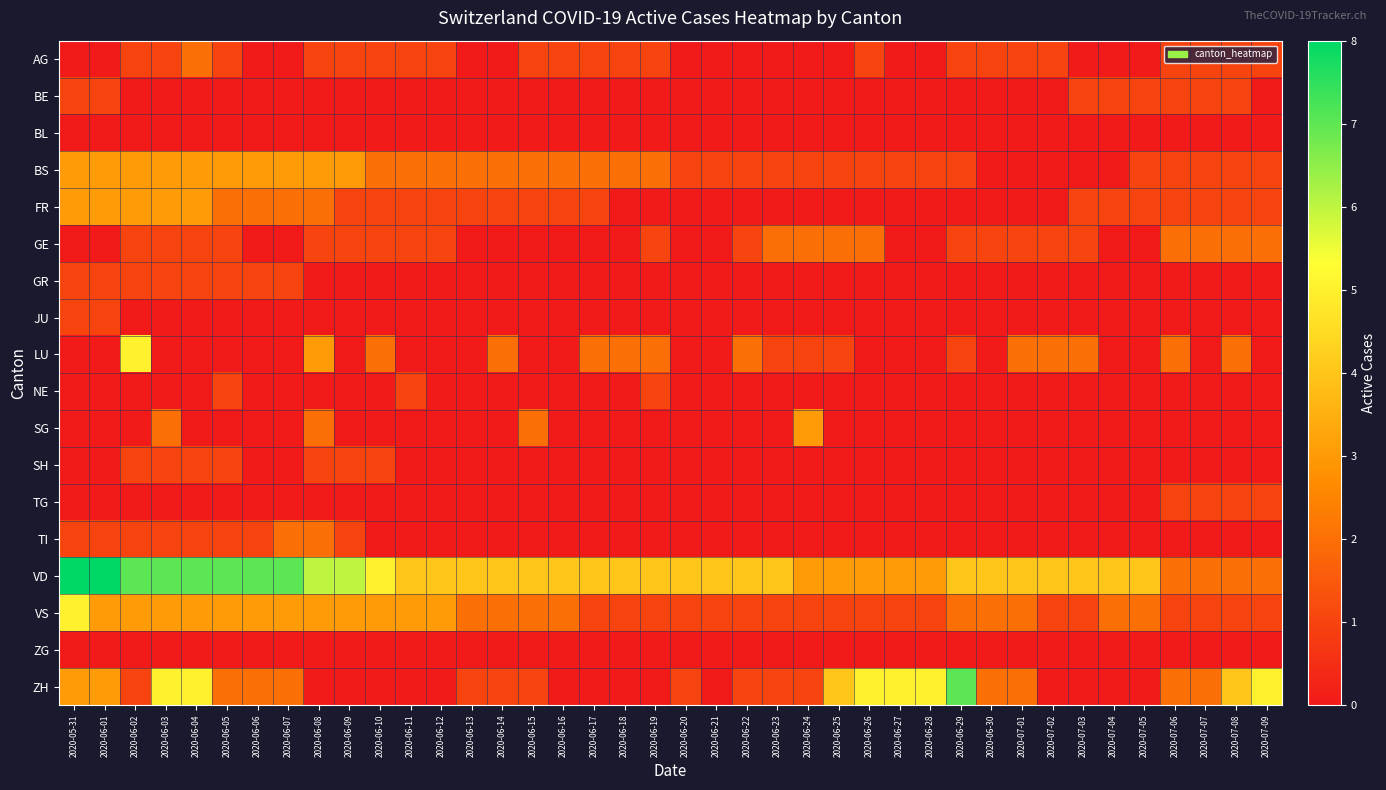

Reading left to right, extract all data points from this chart.

AG: 2020-05-31=0	2020-06-01=0	2020-06-02=1	2020-06-03=1	2020-06-04=2	2020-06-05=1	2020-06-06=0	2020-06-07=0	2020-06-08=1	2020-06-09=1	2020-06-10=1	2020-06-11=1	2020-06-12=1	2020-06-13=0	2020-06-14=0	2020-06-15=1	2020-06-16=1	2020-06-17=1	2020-06-18=1	2020-06-19=1	2020-06-20=0	2020-06-21=0	2020-06-22=0	2020-06-23=0	2020-06-24=0	2020-06-25=0	2020-06-26=1	2020-06-27=0	2020-06-28=0	2020-06-29=1	2020-06-30=1	2020-07-01=1	2020-07-02=1	2020-07-03=0	2020-07-04=0	2020-07-05=0	2020-07-06=1	2020-07-07=1	2020-07-08=1	2020-07-09=1
BE: 2020-05-31=1	2020-06-01=1	2020-06-02=0	2020-06-03=0	2020-06-04=0	2020-06-05=0	2020-06-06=0	2020-06-07=0	2020-06-08=0	2020-06-09=0	2020-06-10=0	2020-06-11=0	2020-06-12=0	2020-06-13=0	2020-06-14=0	2020-06-15=0	2020-06-16=0	2020-06-17=0	2020-06-18=0	2020-06-19=0	2020-06-20=0	2020-06-21=0	2020-06-22=0	2020-06-23=0	2020-06-24=0	2020-06-25=0	2020-06-26=0	2020-06-27=0	2020-06-28=0	2020-06-29=0	2020-06-30=0	2020-07-01=0	2020-07-02=0	2020-07-03=1	2020-07-04=1	2020-07-05=1	2020-07-06=1	2020-07-07=1	2020-07-08=1	2020-07-09=0
BL: 2020-05-31=0	2020-06-01=0	2020-06-02=0	2020-06-03=0	2020-06-04=0	2020-06-05=0	2020-06-06=0	2020-06-07=0	2020-06-08=0	2020-06-09=0	2020-06-10=0	2020-06-11=0	2020-06-12=0	2020-06-13=0	2020-06-14=0	2020-06-15=0	2020-06-16=0	2020-06-17=0	2020-06-18=0	2020-06-19=0	2020-06-20=0	2020-06-21=0	2020-06-22=0	2020-06-23=0	2020-06-24=0	2020-06-25=0	2020-06-26=0	2020-06-27=0	2020-06-28=0	2020-06-29=0	2020-06-30=0	2020-07-01=0	2020-07-02=0	2020-07-03=0	2020-07-04=0	2020-07-05=0	2020-07-06=0	2020-07-07=0	2020-07-08=0	2020-07-09=0
BS: 2020-05-31=3	2020-06-01=3	2020-06-02=3	2020-06-03=3	2020-06-04=3	2020-06-05=3	2020-06-06=3	2020-06-07=3	2020-06-08=3	2020-06-09=3	2020-06-10=2	2020-06-11=2	2020-06-12=2	2020-06-13=2	2020-06-14=2	2020-06-15=2	2020-06-16=2	2020-06-17=2	2020-06-18=2	2020-06-19=2	2020-06-20=1	2020-06-21=1	2020-06-22=1	2020-06-23=1	2020-06-24=1	2020-06-25=1	2020-06-26=1	2020-06-27=1	2020-06-28=1	2020-06-29=1	2020-06-30=0	2020-07-01=0	2020-07-02=0	2020-07-03=0	2020-07-04=0	2020-07-05=1	2020-07-06=1	2020-07-07=1	2020-07-08=1	2020-07-09=1
FR: 2020-05-31=3	2020-06-01=3	2020-06-02=3	2020-06-03=3	2020-06-04=3	2020-06-05=2	2020-06-06=2	2020-06-07=2	2020-06-08=2	2020-06-09=1	2020-06-10=1	2020-06-11=1	2020-06-12=1	2020-06-13=1	2020-06-14=1	2020-06-15=1	2020-06-16=1	2020-06-17=1	2020-06-18=0	2020-06-19=0	2020-06-20=0	2020-06-21=0	2020-06-22=0	2020-06-23=0	2020-06-24=0	2020-06-25=0	2020-06-26=0	2020-06-27=0	2020-06-28=0	2020-06-29=0	2020-06-30=0	2020-07-01=0	2020-07-02=0	2020-07-03=1	2020-07-04=1	2020-07-05=1	2020-07-06=1	2020-07-07=1	2020-07-08=1	2020-07-09=1
GE: 2020-05-31=0	2020-06-01=0	2020-06-02=1	2020-06-03=1	2020-06-04=1	2020-06-05=1	2020-06-06=0	2020-06-07=0	2020-06-08=1	2020-06-09=1	2020-06-10=1	2020-06-11=1	2020-06-12=1	2020-06-13=0	2020-06-14=0	2020-06-15=0	2020-06-16=0	2020-06-17=0	2020-06-18=0	2020-06-19=1	2020-06-20=0	2020-06-21=0	2020-06-22=1	2020-06-23=2	2020-06-24=2	2020-06-25=2	2020-06-26=2	2020-06-27=0	2020-06-28=0	2020-06-29=1	2020-06-30=1	2020-07-01=1	2020-07-02=1	2020-07-03=1	2020-07-04=0	2020-07-05=0	2020-07-06=2	2020-07-07=2	2020-07-08=2	2020-07-09=2
GR: 2020-05-31=1	2020-06-01=1	2020-06-02=1	2020-06-03=1	2020-06-04=1	2020-06-05=1	2020-06-06=1	2020-06-07=1	2020-06-08=0	2020-06-09=0	2020-06-10=0	2020-06-11=0	2020-06-12=0	2020-06-13=0	2020-06-14=0	2020-06-15=0	2020-06-16=0	2020-06-17=0	2020-06-18=0	2020-06-19=0	2020-06-20=0	2020-06-21=0	2020-06-22=0	2020-06-23=0	2020-06-24=0	2020-06-25=0	2020-06-26=0	2020-06-27=0	2020-06-28=0	2020-06-29=0	2020-06-30=0	2020-07-01=0	2020-07-02=0	2020-07-03=0	2020-07-04=0	2020-07-05=0	2020-07-06=0	2020-07-07=0	2020-07-08=0	2020-07-09=0
JU: 2020-05-31=1	2020-06-01=1	2020-06-02=0	2020-06-03=0	2020-06-04=0	2020-06-05=0	2020-06-06=0	2020-06-07=0	2020-06-08=0	2020-06-09=0	2020-06-10=0	2020-06-11=0	2020-06-12=0	2020-06-13=0	2020-06-14=0	2020-06-15=0	2020-06-16=0	2020-06-17=0	2020-06-18=0	2020-06-19=0	2020-06-20=0	2020-06-21=0	2020-06-22=0	2020-06-23=0	2020-06-24=0	2020-06-25=0	2020-06-26=0	2020-06-27=0	2020-06-28=0	2020-06-29=0	2020-06-30=0	2020-07-01=0	2020-07-02=0	2020-07-03=0	2020-07-04=0	2020-07-05=0	2020-07-06=0	2020-07-07=0	2020-07-08=0	2020-07-09=0
LU: 2020-05-31=0	2020-06-01=0	2020-06-02=5	2020-06-03=0	2020-06-04=0	2020-06-05=0	2020-06-06=0	2020-06-07=0	2020-06-08=3	2020-06-09=0	2020-06-10=2	2020-06-11=0	2020-06-12=0	2020-06-13=0	2020-06-14=2	2020-06-15=0	2020-06-16=0	2020-06-17=2	2020-06-18=2	2020-06-19=2	2020-06-20=0	2020-06-21=0	2020-06-22=2	2020-06-23=1	2020-06-24=1	2020-06-25=1	2020-06-26=0	2020-06-27=0	2020-06-28=0	2020-06-29=1	2020-06-30=0	2020-07-01=2	2020-07-02=2	2020-07-03=2	2020-07-04=0	2020-07-05=0	2020-07-06=2	2020-07-07=0	2020-07-08=2	2020-07-09=0
NE: 2020-05-31=0	2020-06-01=0	2020-06-02=0	2020-06-03=0	2020-06-04=0	2020-06-05=1	2020-06-06=0	2020-06-07=0	2020-06-08=0	2020-06-09=0	2020-06-10=0	2020-06-11=1	2020-06-12=0	2020-06-13=0	2020-06-14=0	2020-06-15=0	2020-06-16=0	2020-06-17=0	2020-06-18=0	2020-06-19=1	2020-06-20=0	2020-06-21=0	2020-06-22=0	2020-06-23=0	2020-06-24=0	2020-06-25=0	2020-06-26=0	2020-06-27=0	2020-06-28=0	2020-06-29=0	2020-06-30=0	2020-07-01=0	2020-07-02=0	2020-07-03=0	2020-07-04=0	2020-07-05=0	2020-07-06=0	2020-07-07=0	2020-07-08=0	2020-07-09=0
SG: 2020-05-31=0	2020-06-01=0	2020-06-02=0	2020-06-03=2	2020-06-04=0	2020-06-05=0	2020-06-06=0	2020-06-07=0	2020-06-08=2	2020-06-09=0	2020-06-10=0	2020-06-11=0	2020-06-12=0	2020-06-13=0	2020-06-14=0	2020-06-15=2	2020-06-16=0	2020-06-17=0	2020-06-18=0	2020-06-19=0	2020-06-20=0	2020-06-21=0	2020-06-22=0	2020-06-23=0	2020-06-24=3	2020-06-25=0	2020-06-26=0	2020-06-27=0	2020-06-28=0	2020-06-29=0	2020-06-30=0	2020-07-01=0	2020-07-02=0	2020-07-03=0	2020-07-04=0	2020-07-05=0	2020-07-06=0	2020-07-07=0	2020-07-08=0	2020-07-09=0
SH: 2020-05-31=0	2020-06-01=0	2020-06-02=1	2020-06-03=1	2020-06-04=1	2020-06-05=1	2020-06-06=0	2020-06-07=0	2020-06-08=1	2020-06-09=1	2020-06-10=1	2020-06-11=0	2020-06-12=0	2020-06-13=0	2020-06-14=0	2020-06-15=0	2020-06-16=0	2020-06-17=0	2020-06-18=0	2020-06-19=0	2020-06-20=0	2020-06-21=0	2020-06-22=0	2020-06-23=0	2020-06-24=0	2020-06-25=0	2020-06-26=0	2020-06-27=0	2020-06-28=0	2020-06-29=0	2020-06-30=0	2020-07-01=0	2020-07-02=0	2020-07-03=0	2020-07-04=0	2020-07-05=0	2020-07-06=0	2020-07-07=0	2020-07-08=0	2020-07-09=0
TG: 2020-05-31=0	2020-06-01=0	2020-06-02=0	2020-06-03=0	2020-06-04=0	2020-06-05=0	2020-06-06=0	2020-06-07=0	2020-06-08=0	2020-06-09=0	2020-06-10=0	2020-06-11=0	2020-06-12=0	2020-06-13=0	2020-06-14=0	2020-06-15=0	2020-06-16=0	2020-06-17=0	2020-06-18=0	2020-06-19=0	2020-06-20=0	2020-06-21=0	2020-06-22=0	2020-06-23=0	2020-06-24=0	2020-06-25=0	2020-06-26=0	2020-06-27=0	2020-06-28=0	2020-06-29=0	2020-06-30=0	2020-07-01=0	2020-07-02=0	2020-07-03=0	2020-07-04=0	2020-07-05=0	2020-07-06=1	2020-07-07=1	2020-07-08=1	2020-07-09=1
TI: 2020-05-31=1	2020-06-01=1	2020-06-02=1	2020-06-03=1	2020-06-04=1	2020-06-05=1	2020-06-06=1	2020-06-07=2	2020-06-08=2	2020-06-09=1	2020-06-10=0	2020-06-11=0	2020-06-12=0	2020-06-13=0	2020-06-14=0	2020-06-15=0	2020-06-16=0	2020-06-17=0	2020-06-18=0	2020-06-19=0	2020-06-20=0	2020-06-21=0	2020-06-22=0	2020-06-23=0	2020-06-24=0	2020-06-25=0	2020-06-26=0	2020-06-27=0	2020-06-28=0	2020-06-29=0	2020-06-30=0	2020-07-01=0	2020-07-02=0	2020-07-03=0	2020-07-04=0	2020-07-05=0	2020-07-06=0	2020-07-07=0	2020-07-08=0	2020-07-09=0
VD: 2020-05-31=8	2020-06-01=8	2020-06-02=7	2020-06-03=7	2020-06-04=7	2020-06-05=7	2020-06-06=7	2020-06-07=7	2020-06-08=6	2020-06-09=6	2020-06-10=5	2020-06-11=4	2020-06-12=4	2020-06-13=4	2020-06-14=4	2020-06-15=4	2020-06-16=4	2020-06-17=4	2020-06-18=4	2020-06-19=4	2020-06-20=4	2020-06-21=4	2020-06-22=4	2020-06-23=4	2020-06-24=3	2020-06-25=3	2020-06-26=3	2020-06-27=3	2020-06-28=3	2020-06-29=4	2020-06-30=4	2020-07-01=4	2020-07-02=4	2020-07-03=4	2020-07-04=4	2020-07-05=4	2020-07-06=2	2020-07-07=2	2020-07-08=2	2020-07-09=2
VS: 2020-05-31=5	2020-06-01=3	2020-06-02=3	2020-06-03=3	2020-06-04=3	2020-06-05=3	2020-06-06=3	2020-06-07=3	2020-06-08=3	2020-06-09=3	2020-06-10=3	2020-06-11=3	2020-06-12=3	2020-06-13=2	2020-06-14=2	2020-06-15=2	2020-06-16=2	2020-06-17=1	2020-06-18=1	2020-06-19=1	2020-06-20=1	2020-06-21=1	2020-06-22=1	2020-06-23=1	2020-06-24=1	2020-06-25=1	2020-06-26=1	2020-06-27=1	2020-06-28=1	2020-06-29=2	2020-06-30=2	2020-07-01=2	2020-07-02=1	2020-07-03=1	2020-07-04=2	2020-07-05=2	2020-07-06=1	2020-07-07=1	2020-07-08=1	2020-07-09=1
ZG: 2020-05-31=0	2020-06-01=0	2020-06-02=0	2020-06-03=0	2020-06-04=0	2020-06-05=0	2020-06-06=0	2020-06-07=0	2020-06-08=0	2020-06-09=0	2020-06-10=0	2020-06-11=0	2020-06-12=0	2020-06-13=0	2020-06-14=0	2020-06-15=0	2020-06-16=0	2020-06-17=0	2020-06-18=0	2020-06-19=0	2020-06-20=0	2020-06-21=0	2020-06-22=0	2020-06-23=0	2020-06-24=0	2020-06-25=0	2020-06-26=0	2020-06-27=0	2020-06-28=0	2020-06-29=0	2020-06-30=0	2020-07-01=0	2020-07-02=0	2020-07-03=0	2020-07-04=0	2020-07-05=0	2020-07-06=0	2020-07-07=0	2020-07-08=0	2020-07-09=0
ZH: 2020-05-31=3	2020-06-01=3	2020-06-02=1	2020-06-03=5	2020-06-04=5	2020-06-05=2	2020-06-06=2	2020-06-07=2	2020-06-08=0	2020-06-09=0	2020-06-10=0	2020-06-11=0	2020-06-12=0	2020-06-13=1	2020-06-14=1	2020-06-15=1	2020-06-16=0	2020-06-17=0	2020-06-18=0	2020-06-19=0	2020-06-20=1	2020-06-21=0	2020-06-22=1	2020-06-23=1	2020-06-24=1	2020-06-25=4	2020-06-26=5	2020-06-27=5	2020-06-28=5	2020-06-29=7	2020-06-30=2	2020-07-01=2	2020-07-02=0	2020-07-03=0	2020-07-04=0	2020-07-05=0	2020-07-06=2	2020-07-07=2	2020-07-08=4	2020-07-09=5